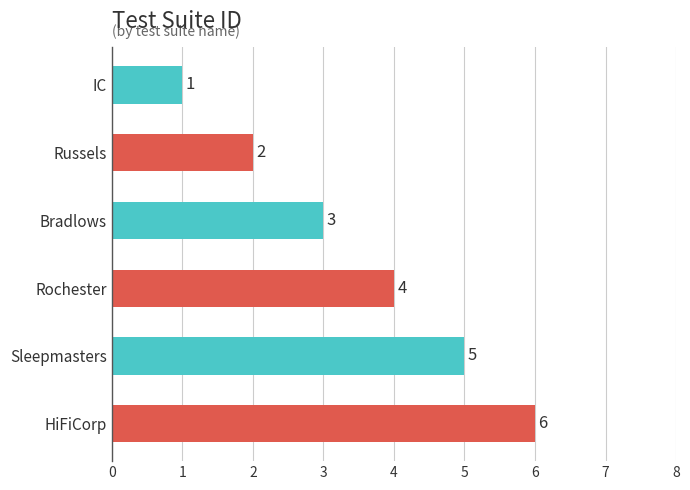

Count the values in the range 2 to 5.

4